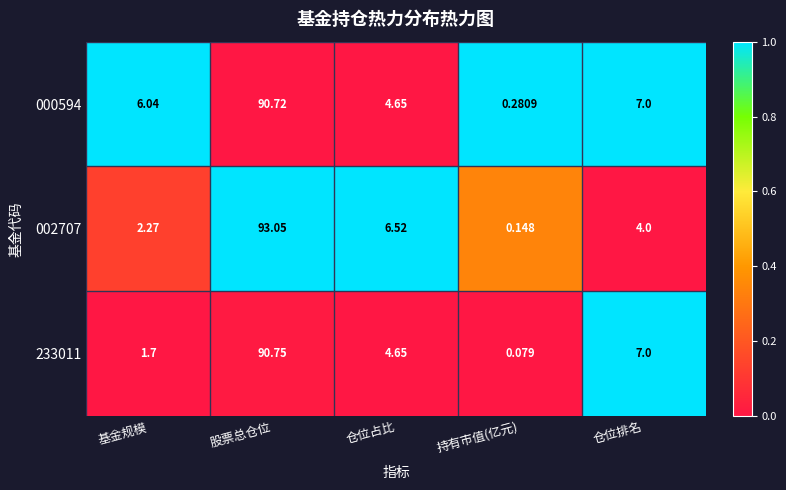

Is the value of 000594 at 持有市值(亿元) greater than the value of 002707 at 仓位排名?

No